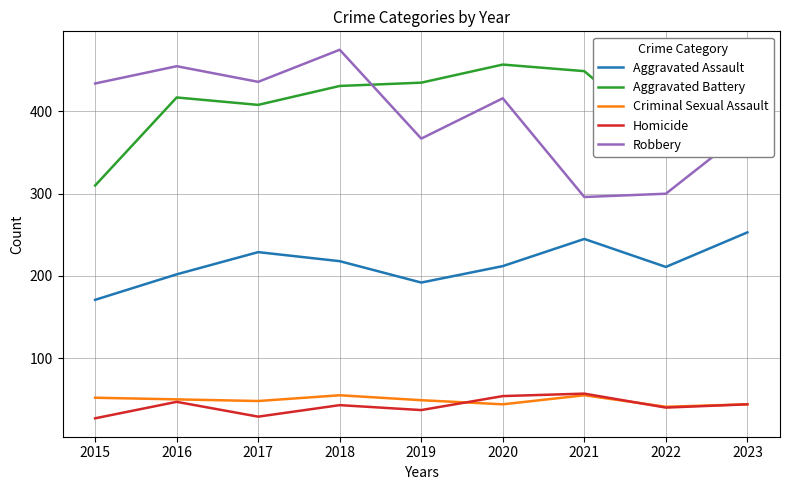

True or false: Aggravated Assault and Aggravated Battery cross at least once.

False